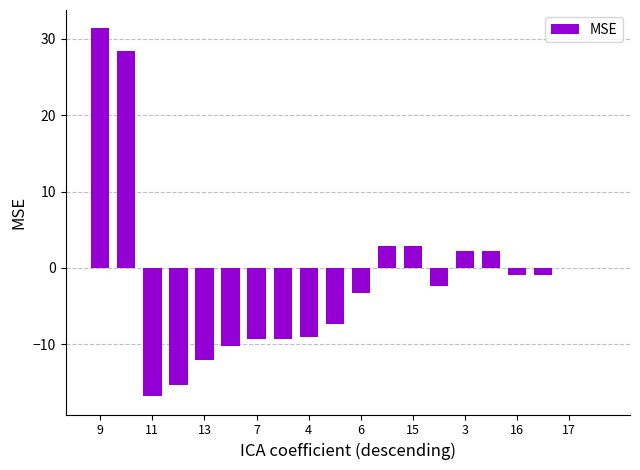

What is the maximum value shown in the chart?

31.4